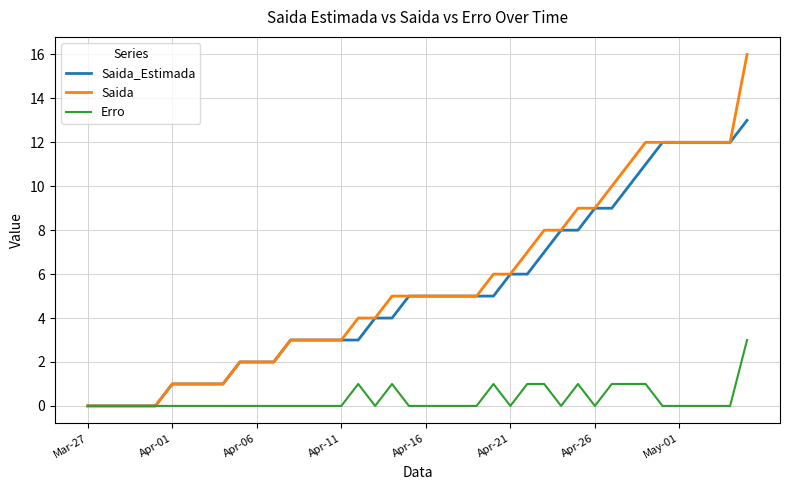

Which series has the widest spread of values?

Saida